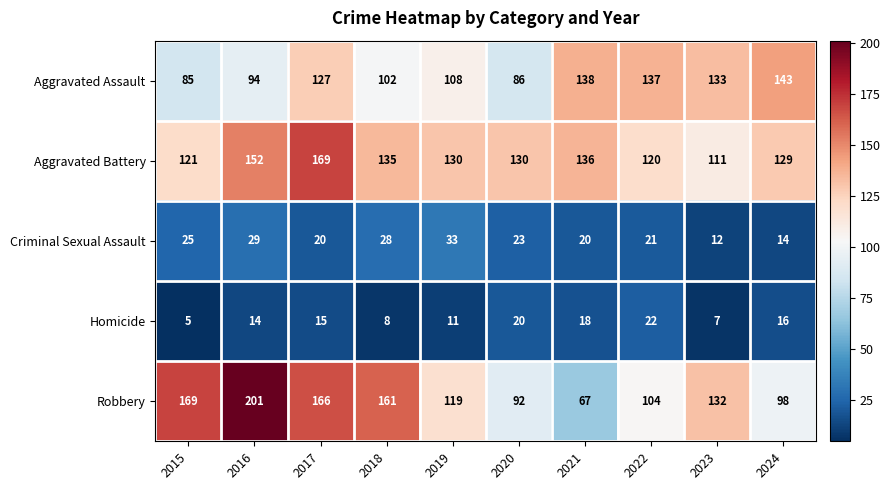

Rank the series by their maximum value, from highest to lowest.

Robbery, Aggravated Battery, Aggravated Assault, Criminal Sexual Assault, Homicide